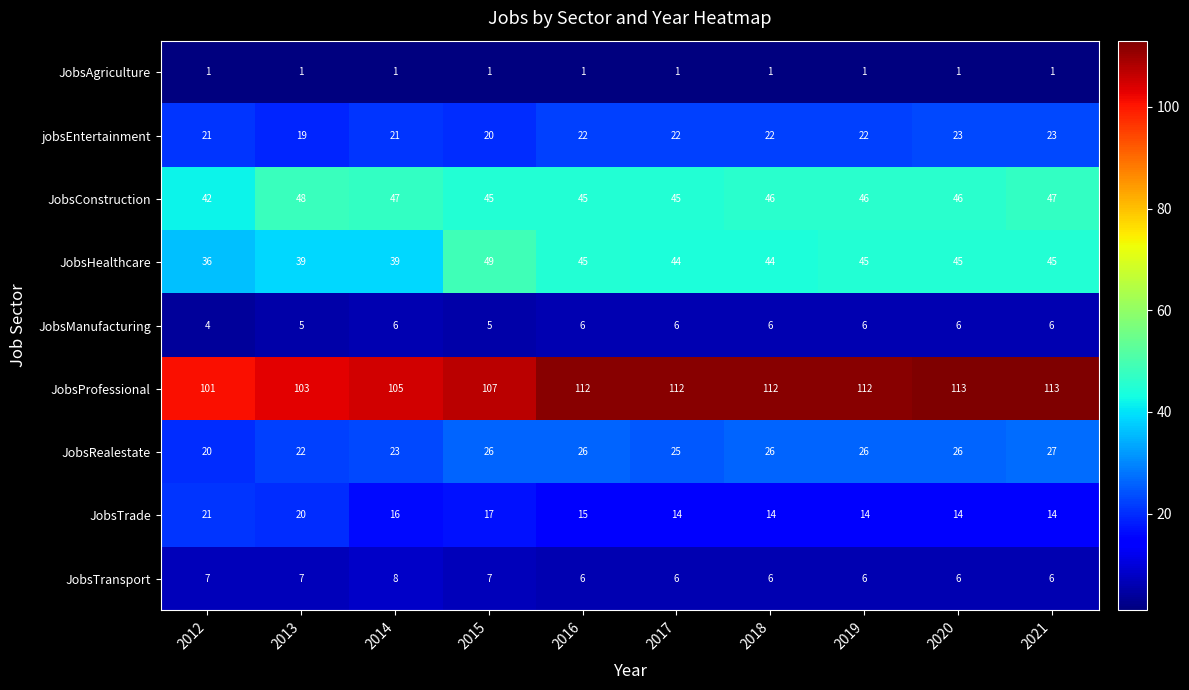

What is the difference between the maximum and minimum values in the JobsTrade series?

7